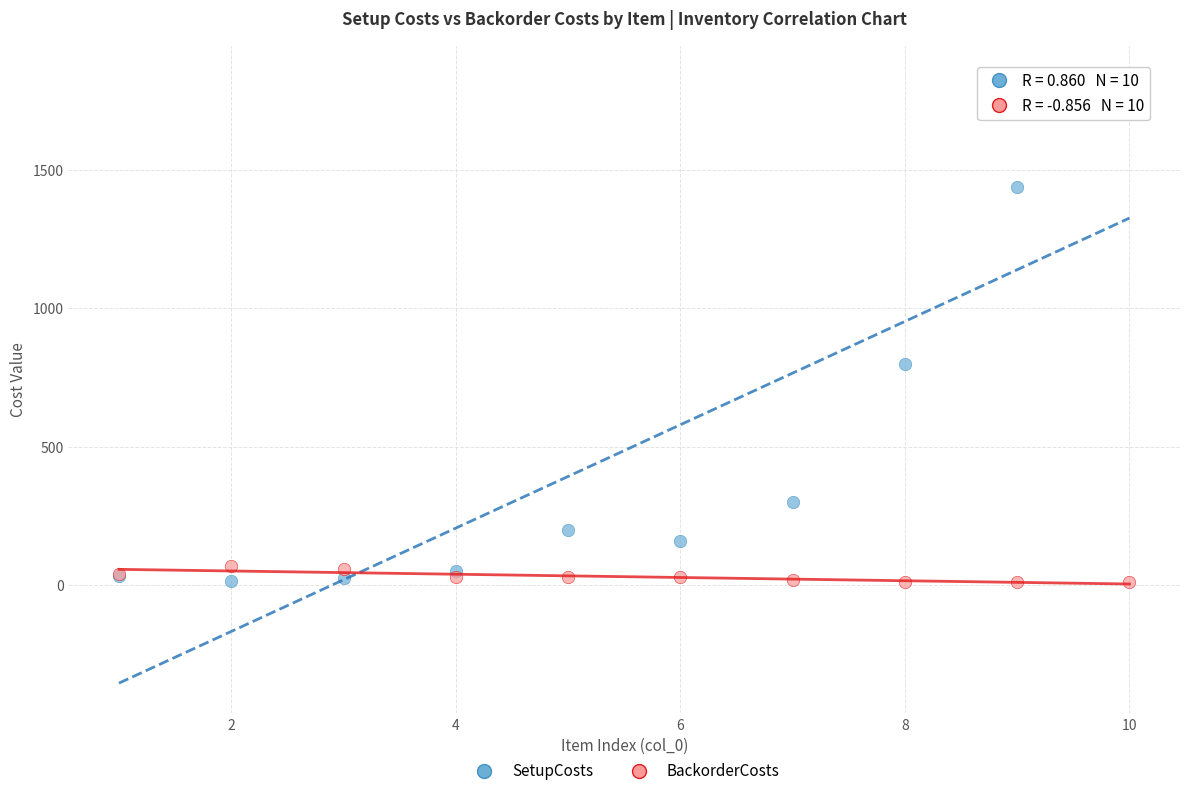

Which series has the largest Y range (max minus min)?

SetupCosts